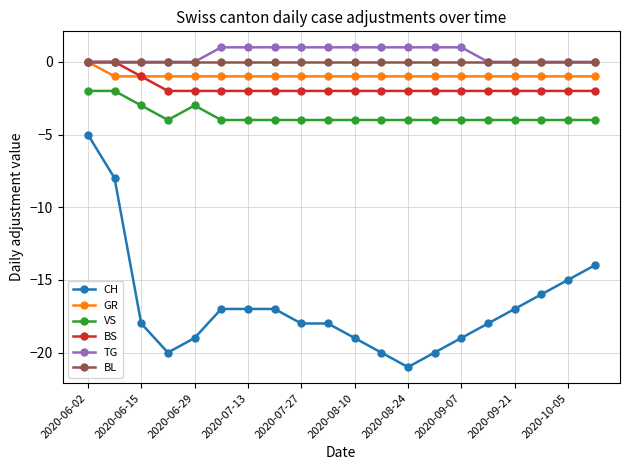

Which series has the widest spread of values?

CH